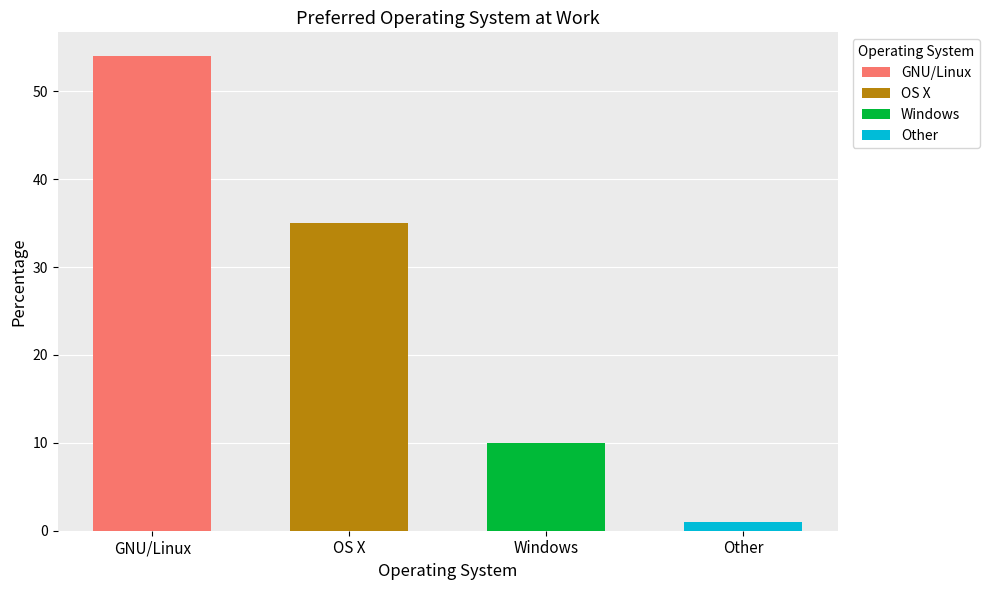

Which has a higher value, GNU/Linux or Other?

GNU/Linux